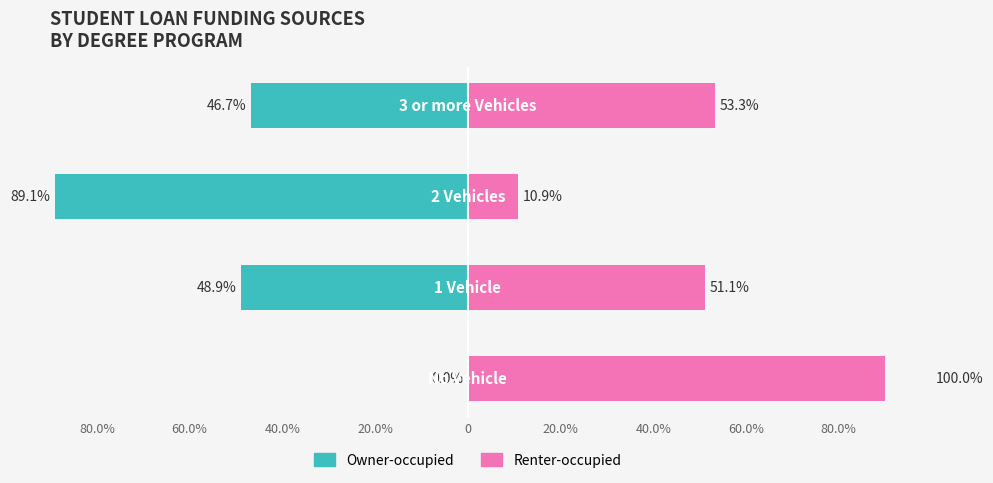

True or false: Renter-occupied has a value of 79.7 at 20.0%.

False